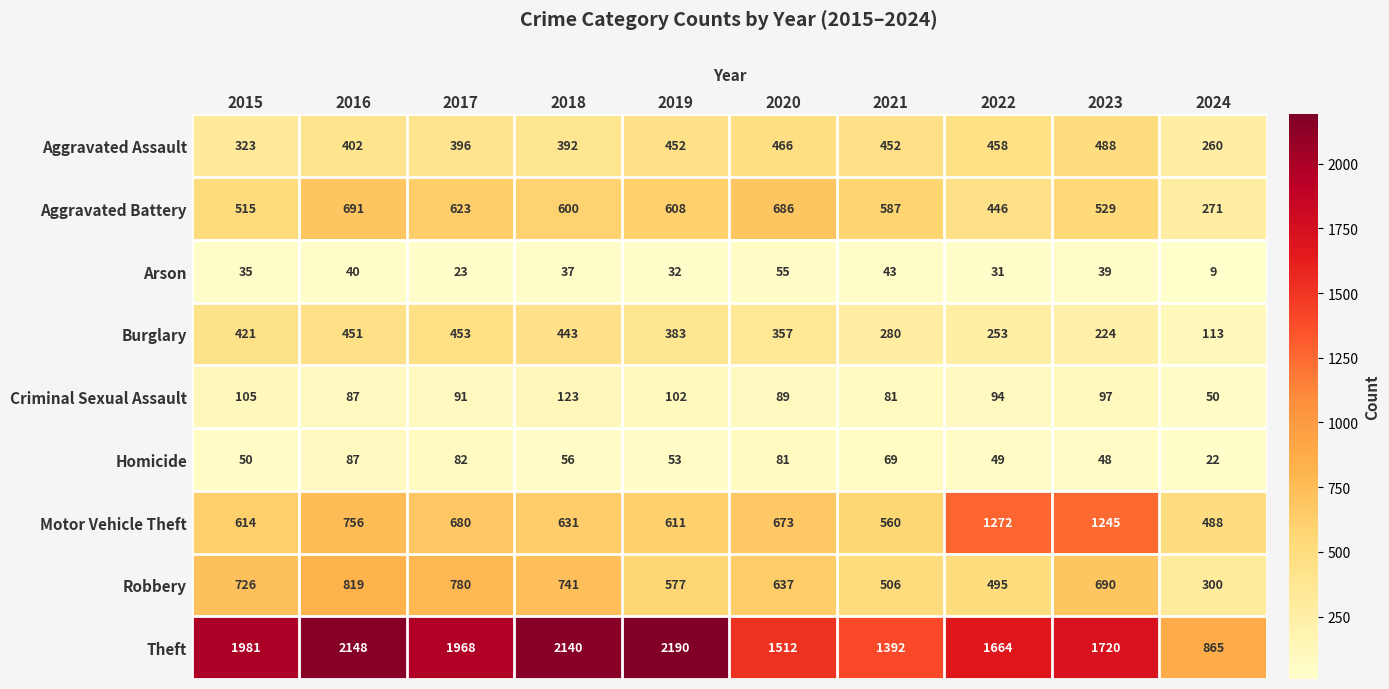

At which label does Burglary reach its peak?

2017